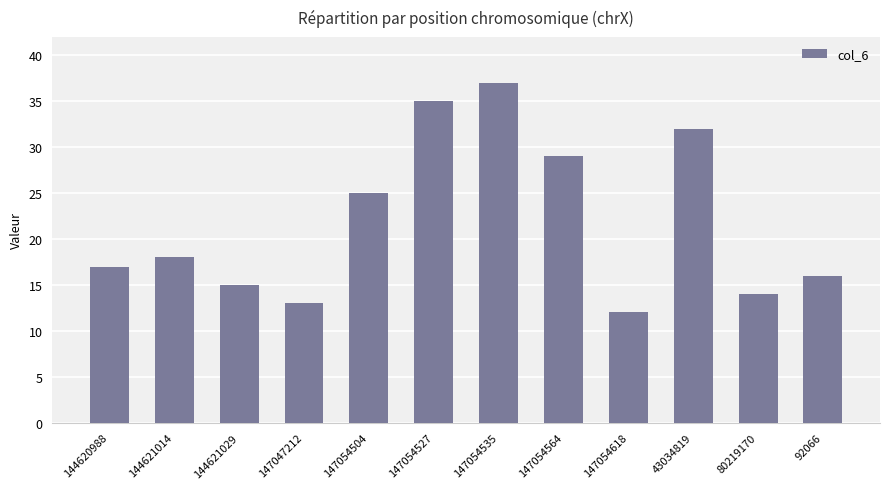

How many data points are less than 18?

6